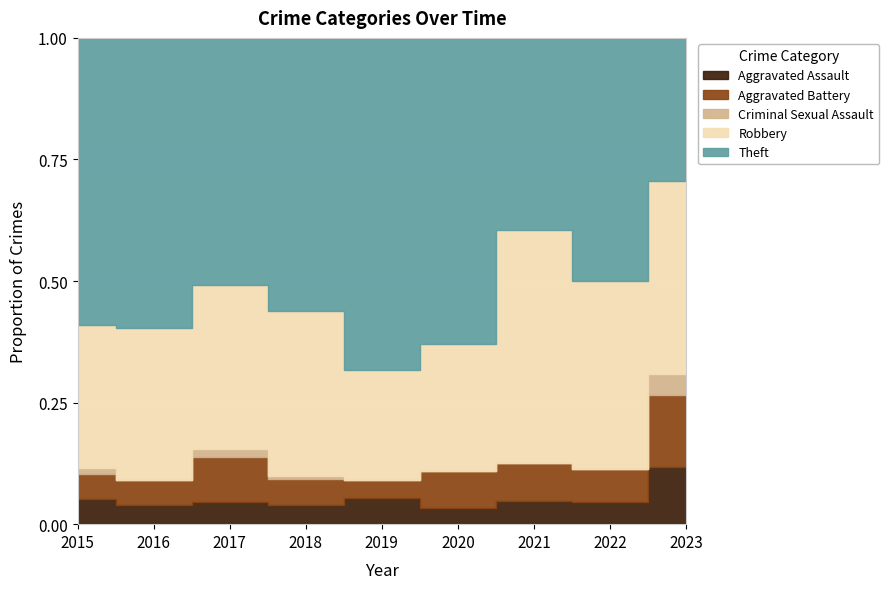

Rank the series at 2023 from highest to lowest value.

Robbery, Theft, Aggravated Battery, Aggravated Assault, Criminal Sexual Assault